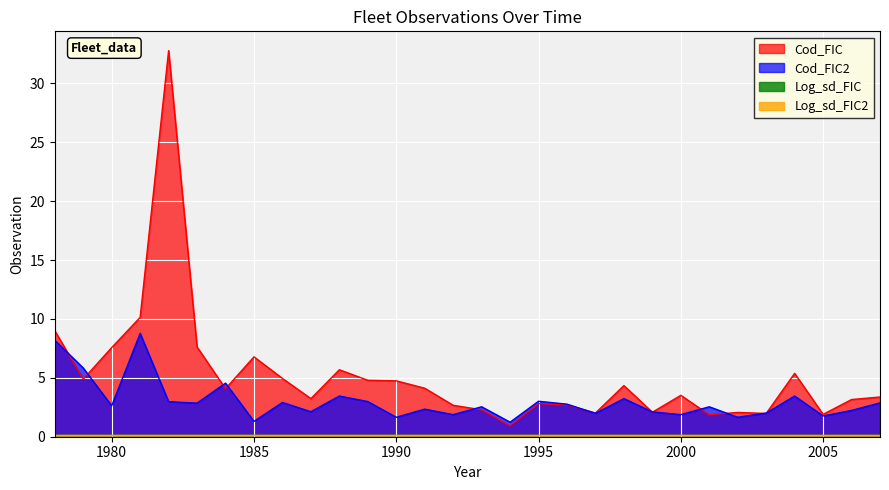

Reading right to left, list all the values displayed in this chart.

Cod_FIC: 3.4	3.2	1.9	5.4	2.0	2.1	1.9	3.5	2.1	4.3	2.0	2.7	2.8	0.9	2.3	2.7	4.1	4.7	4.8	5.7	3.2	5.0	6.8	4.1	7.6	32.8	10.1	7.6	4.9	9.0
Cod_FIC2: 2.9	2.2	1.8	3.5	2.0	1.7	2.5	1.9	2.1	3.2	2.0	2.8	3.0	1.2	2.5	1.9	2.3	1.7	3.0	3.5	2.1	2.9	1.3	4.5	2.9	3.0	8.8	2.6	5.8	8.2